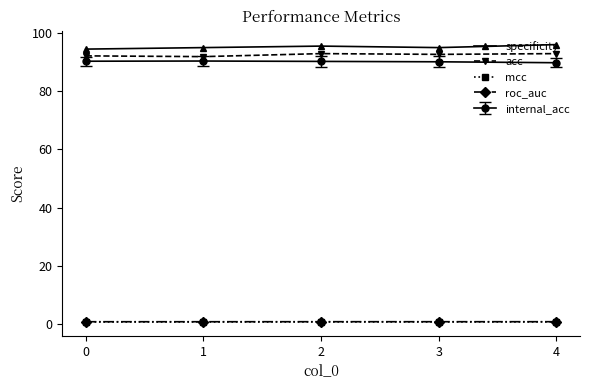

True or false: mcc and roc_auc intersect in this chart.

False